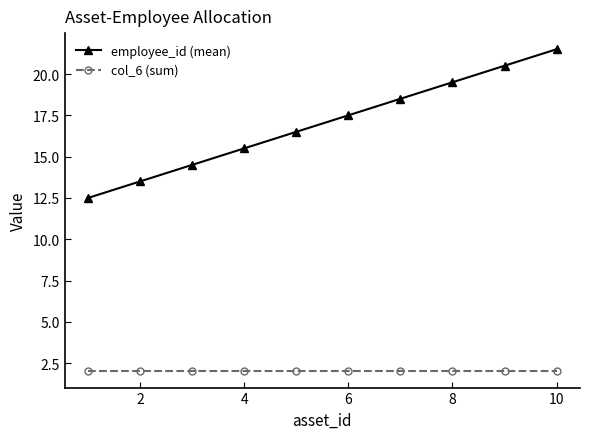

What are all the series names shown in the legend?

employee_id (mean), col_6 (sum)